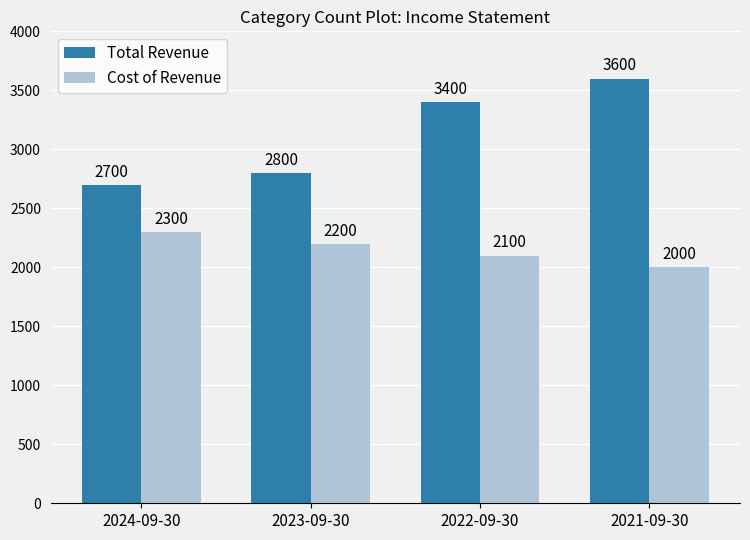

Rank the series at 2024-09-30 from lowest to highest value.

Cost of Revenue, Total Revenue